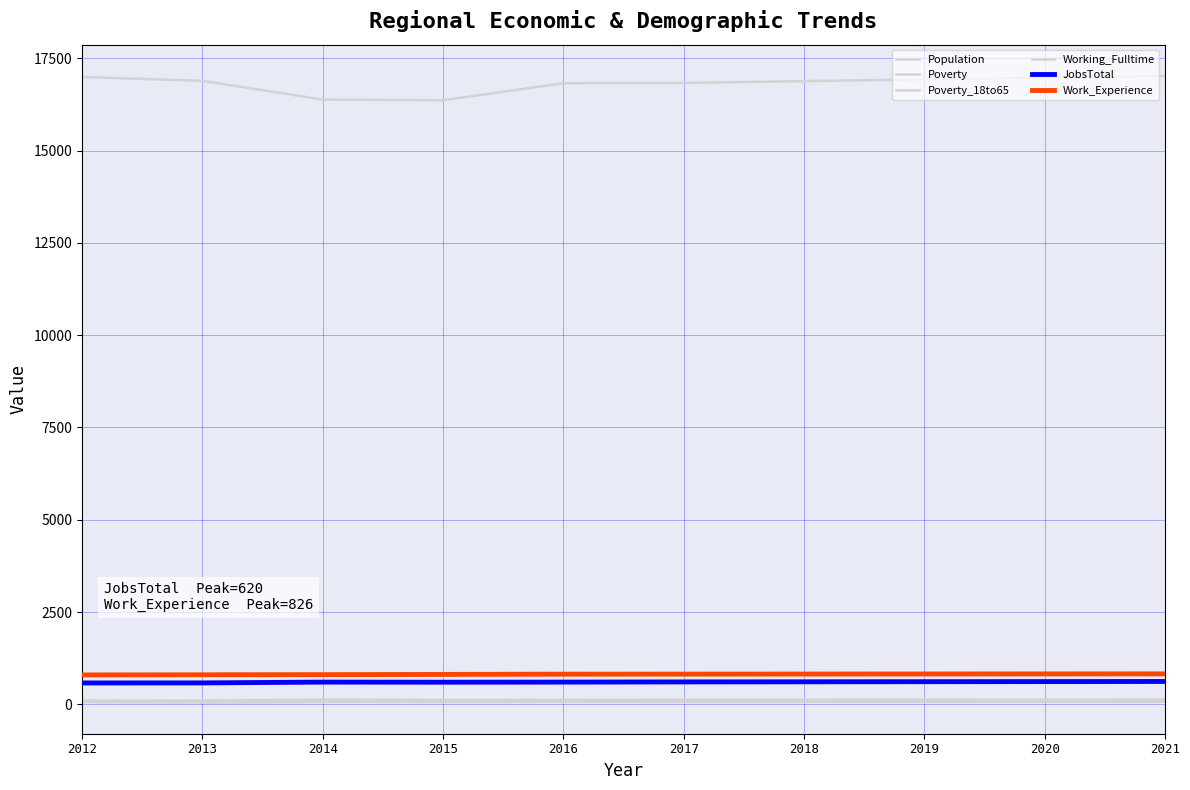

What is the difference between the Poverty values at 2021 and 2018?

5